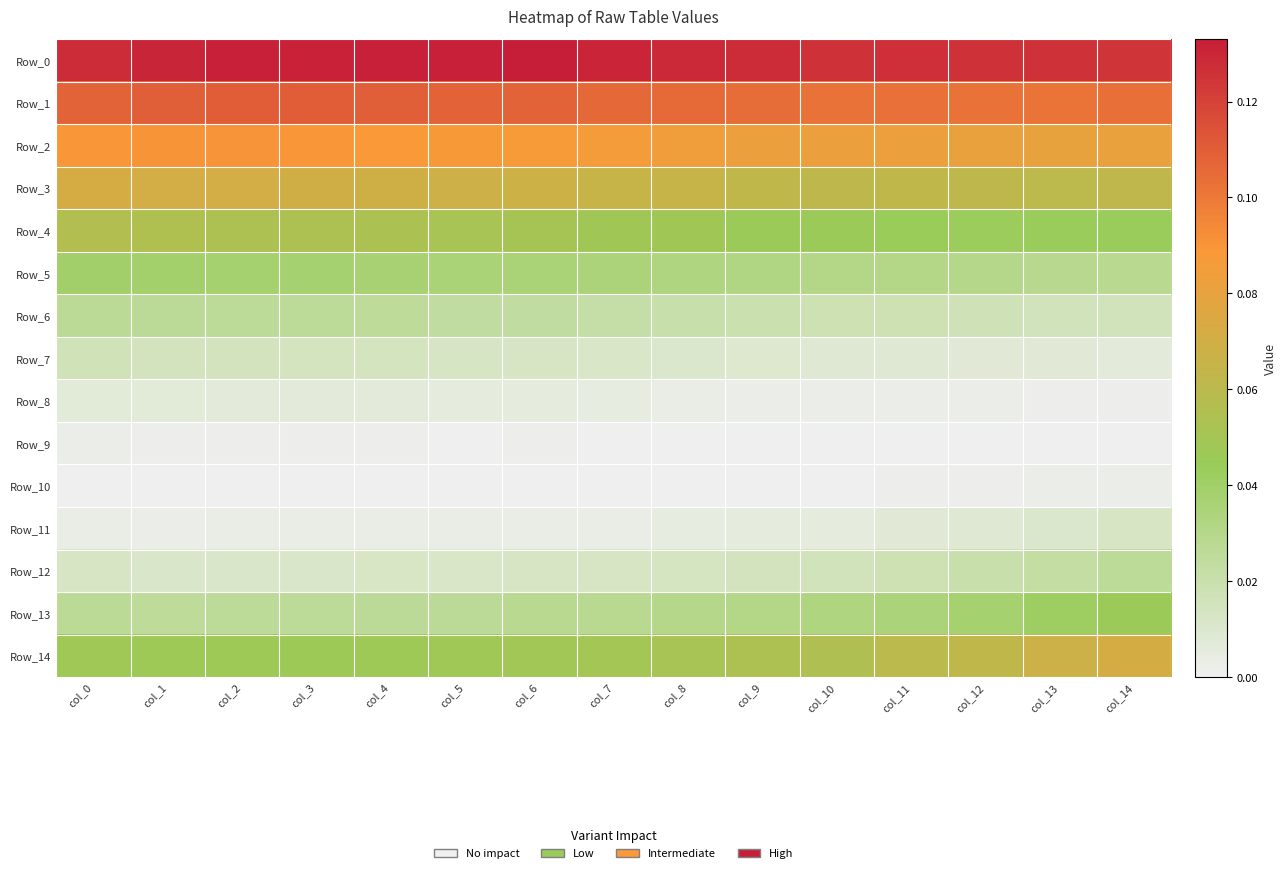

How many data points does each series have?

15